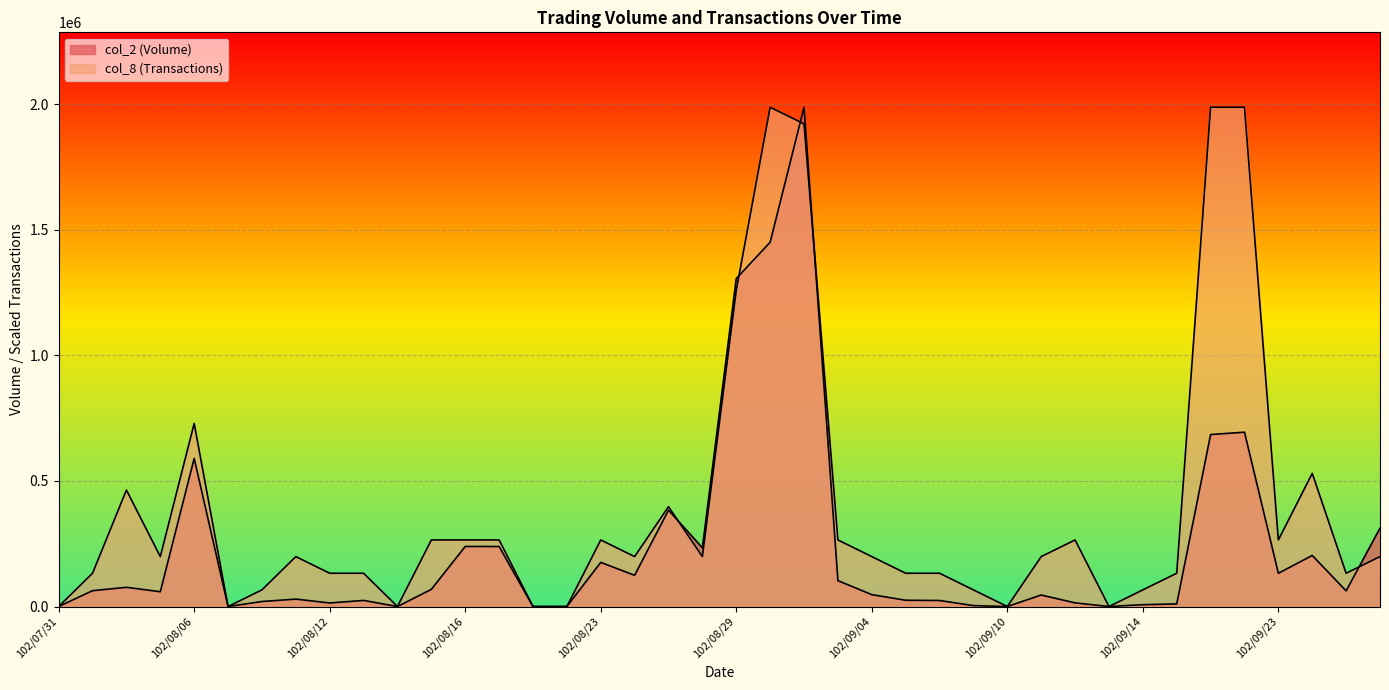

At which category does col_2 (Volume) reach its first local peak?

102/08/02